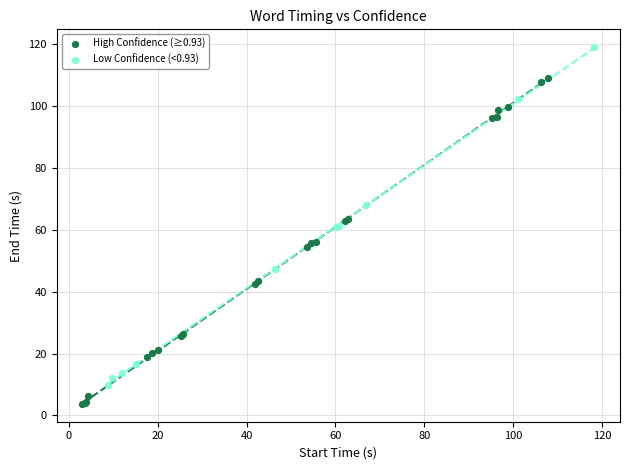

Which series reaches the minimum Y coordinate?

High Confidence (≥0.93)